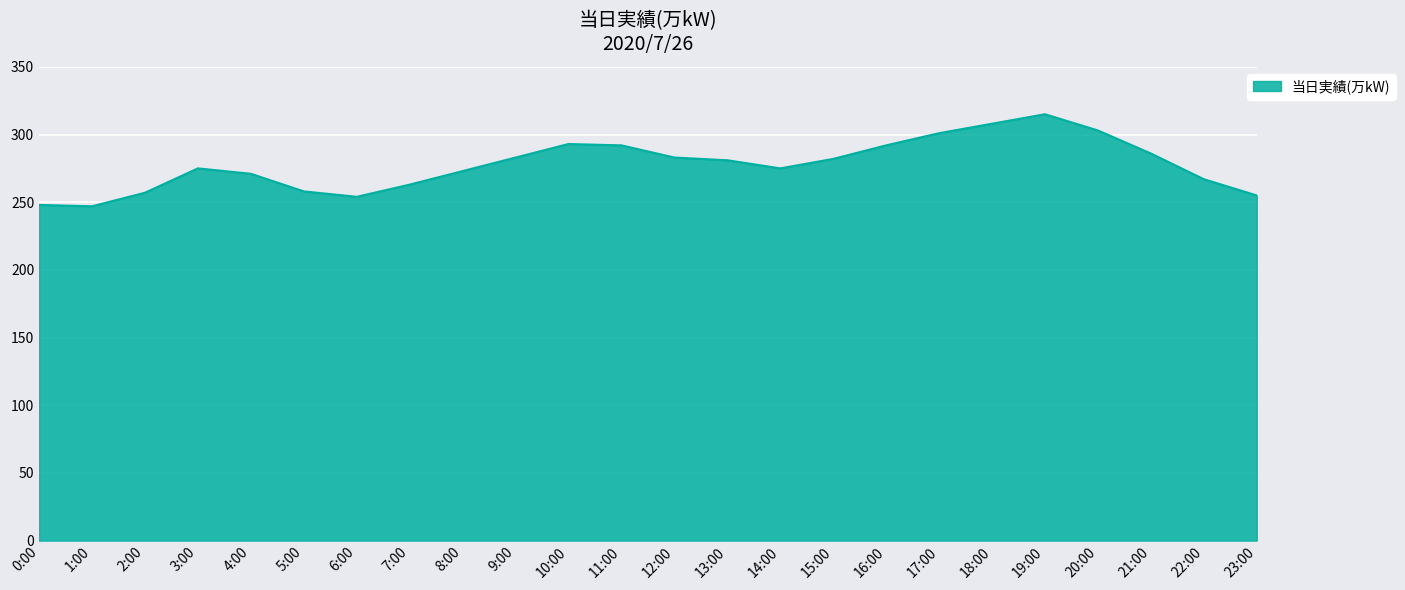

What is the maximum value shown in the chart?

315